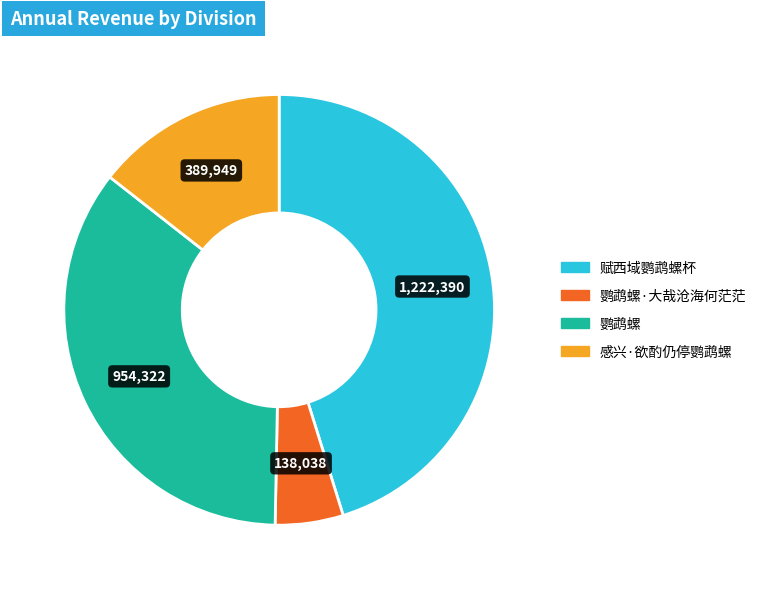

Does any single category account for the majority?

No